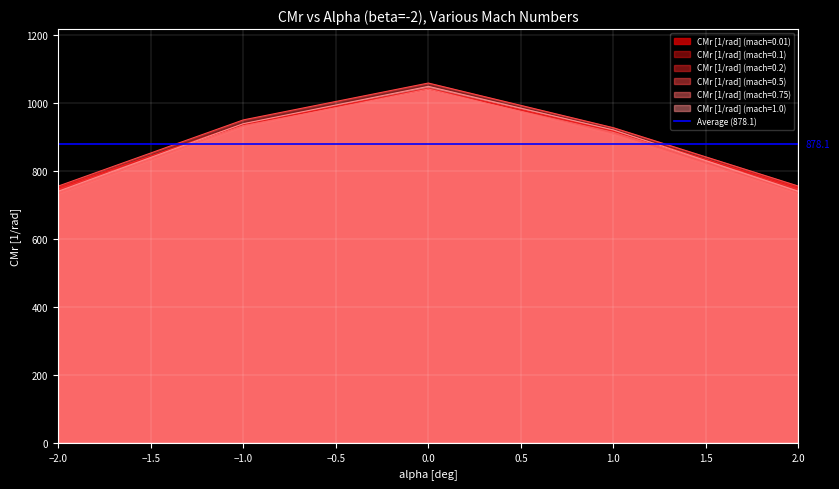

True or false: CMr [1/rad] (mach=0.1) and CMr [1/rad] (mach=0.5) intersect in this chart.

False